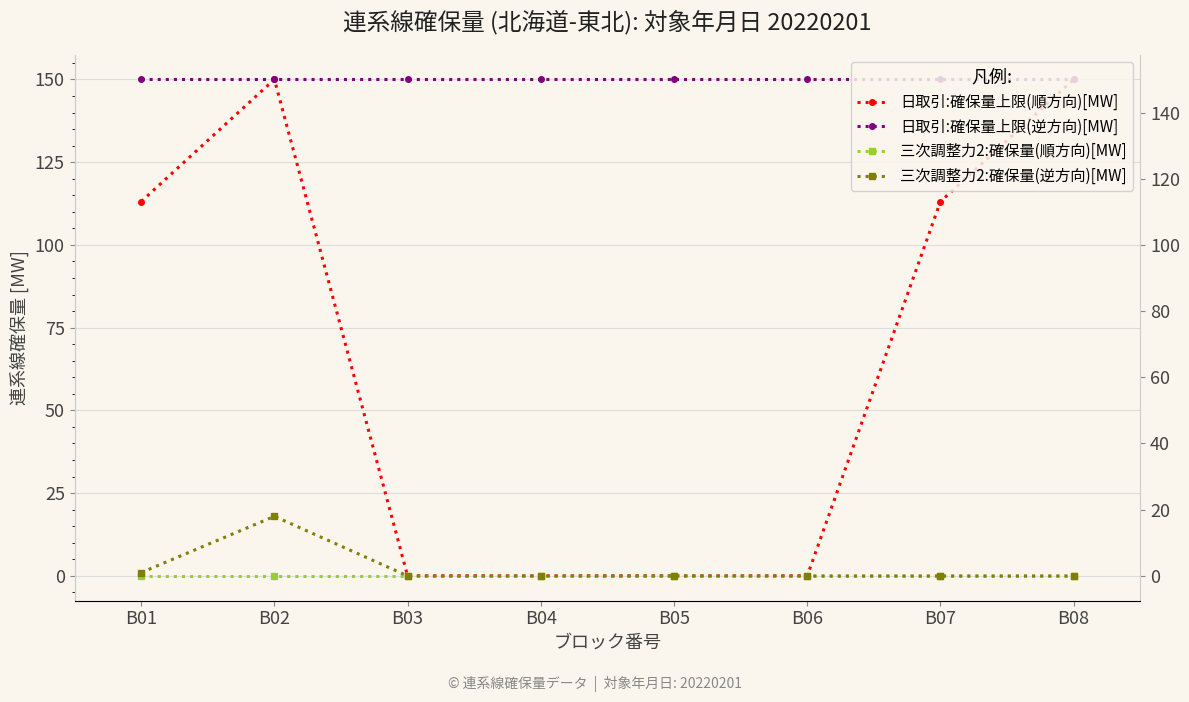

The value of 日取引:確保量上限(逆方向)[MW] at B07 is 150.0. True or false?

True